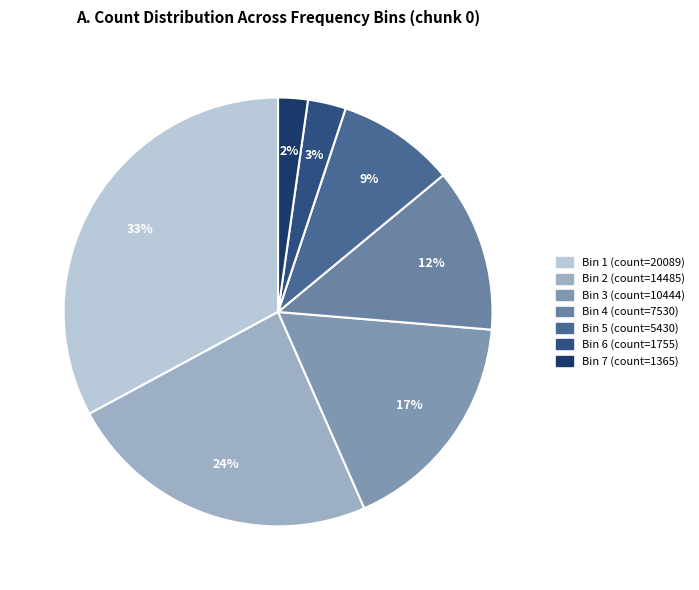

Does any single category account for the majority?

No